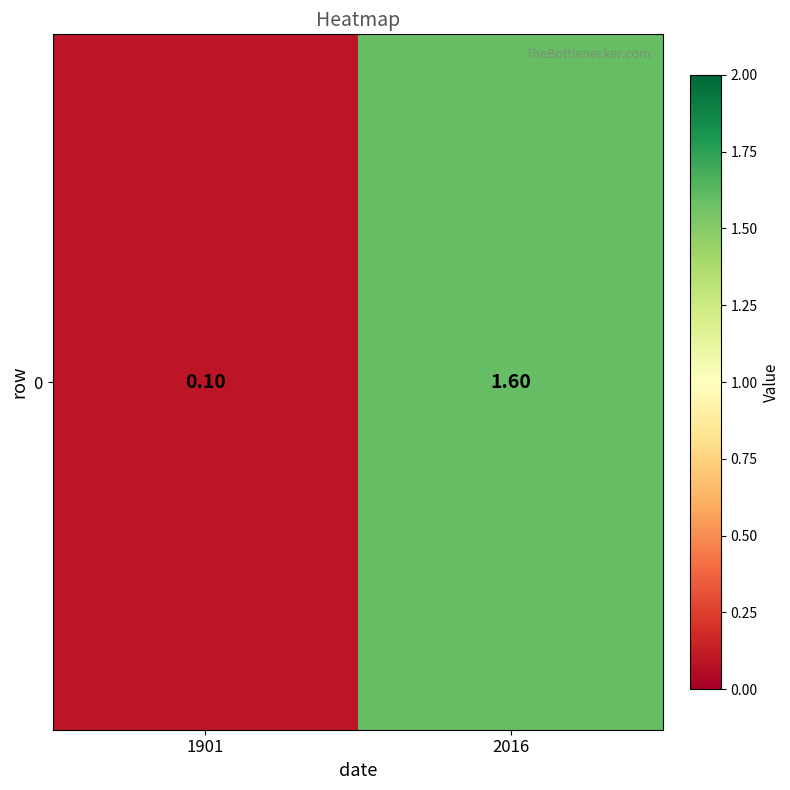

What is the change in value from 1901 to 2016?

+1.5